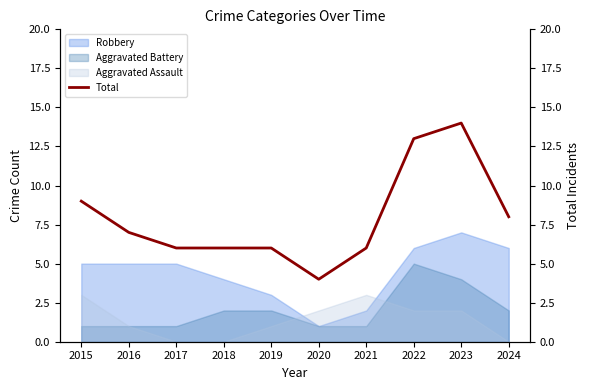

How many data points are less than 7?

5